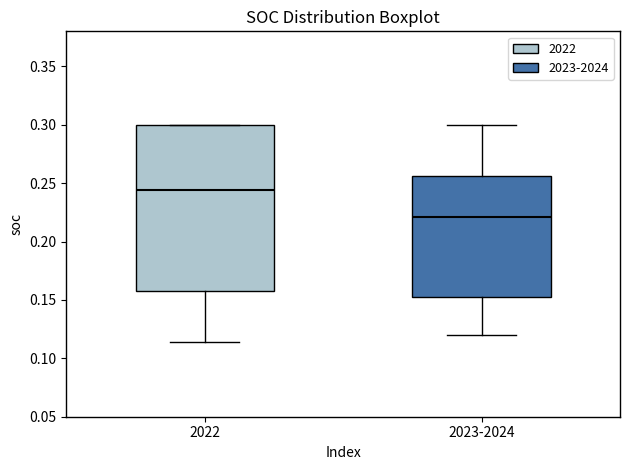

Comparing the boxes themselves (not the whiskers), which one is the tallest?

2022